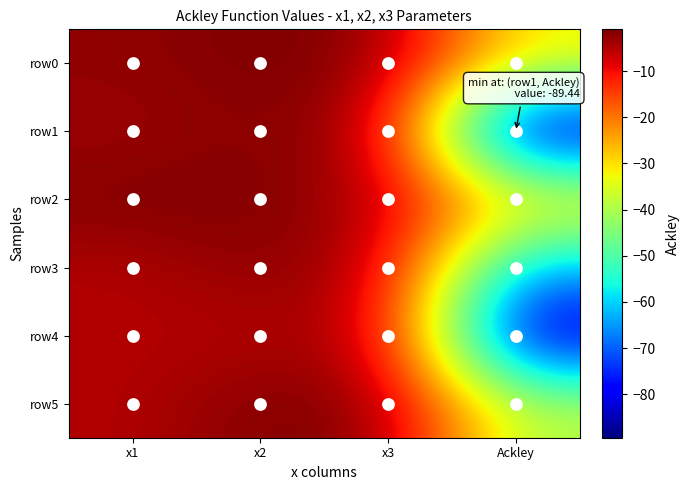

Which has a higher value, x3 or Ackley?

x3